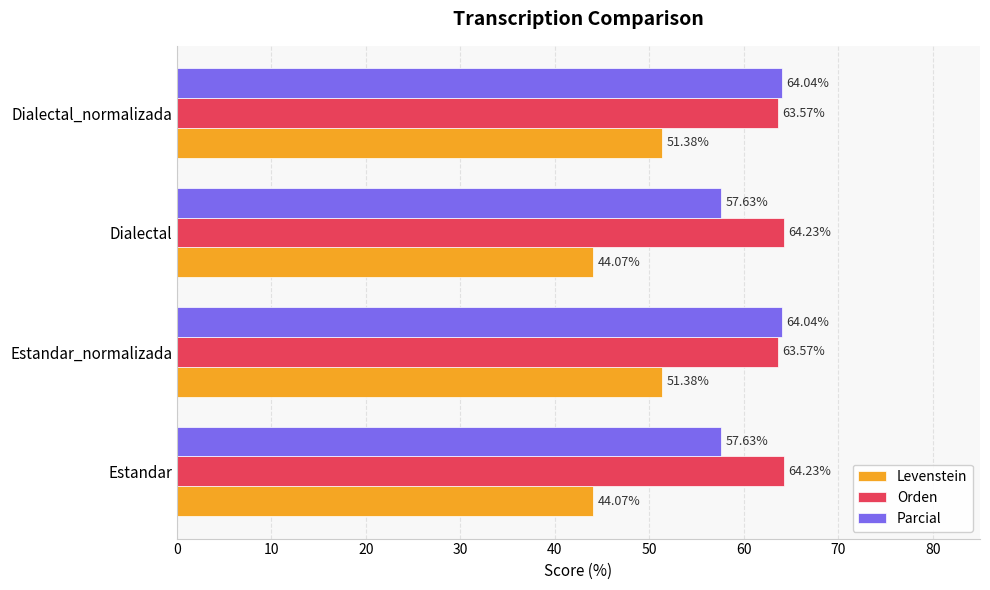

Rank the series by their maximum value, from highest to lowest.

Orden, Parcial, Levenstein